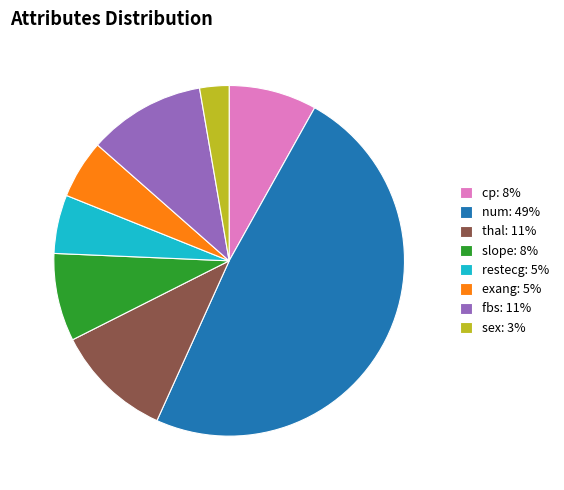

Does sex: 3% represent more than half of the total?

No